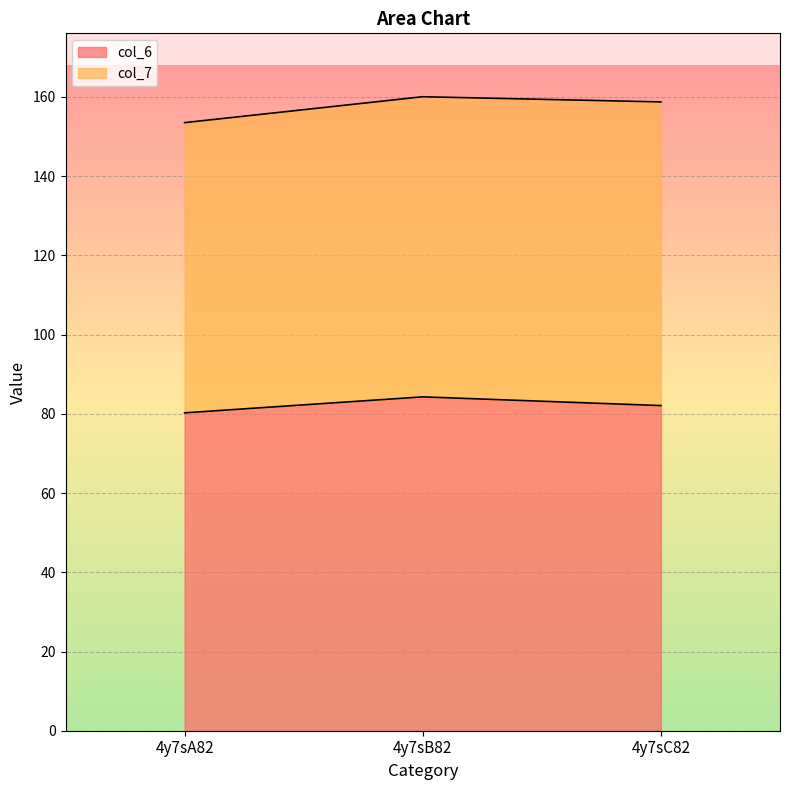

At which label is the value closest to 82?

4y7sC82